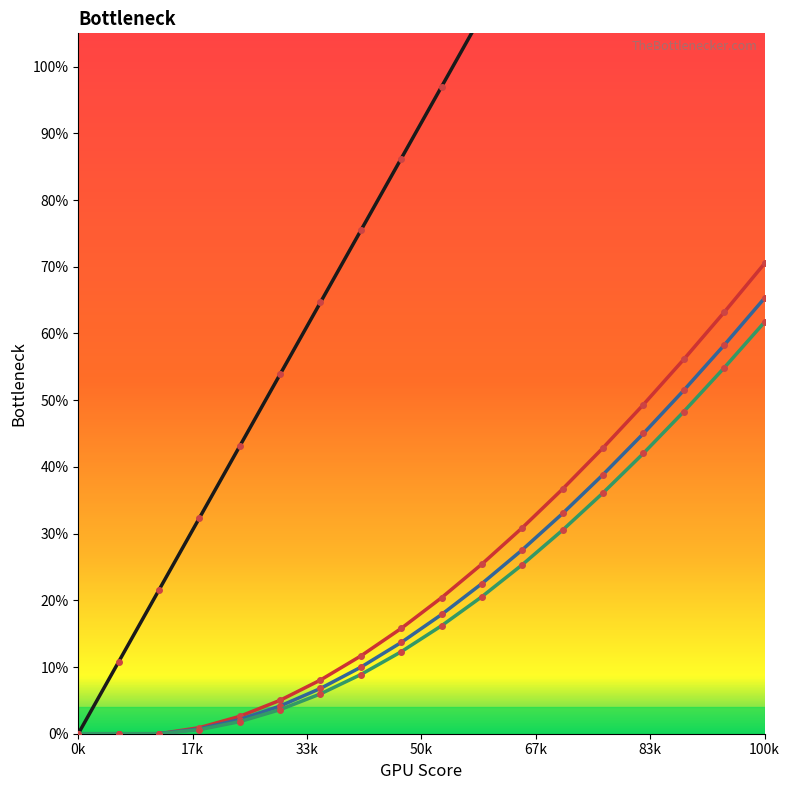

What is the difference between the maximum and second lowest values in the line_3 series?

0.7